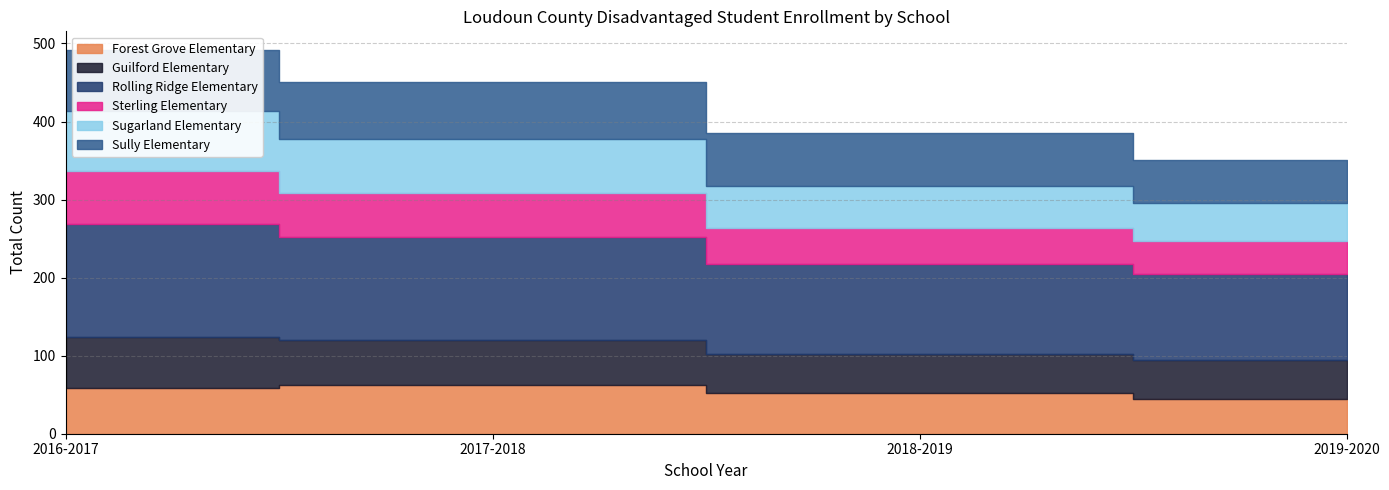

What is the greatest value displayed?

145